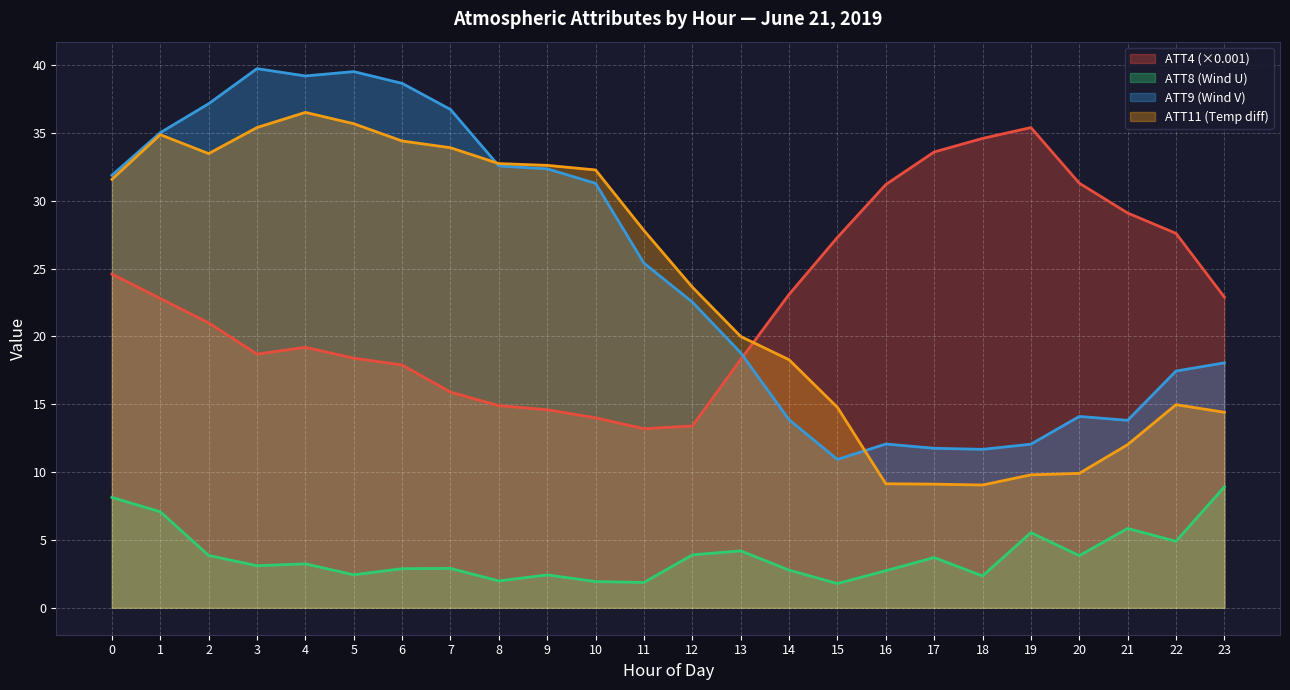

What is the difference between the maximum and minimum values in the ATT8 series?

7.1